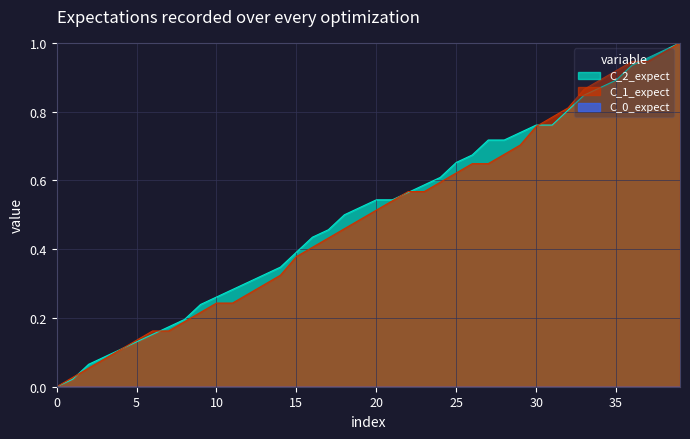

What is the average value of the y series?

0.5